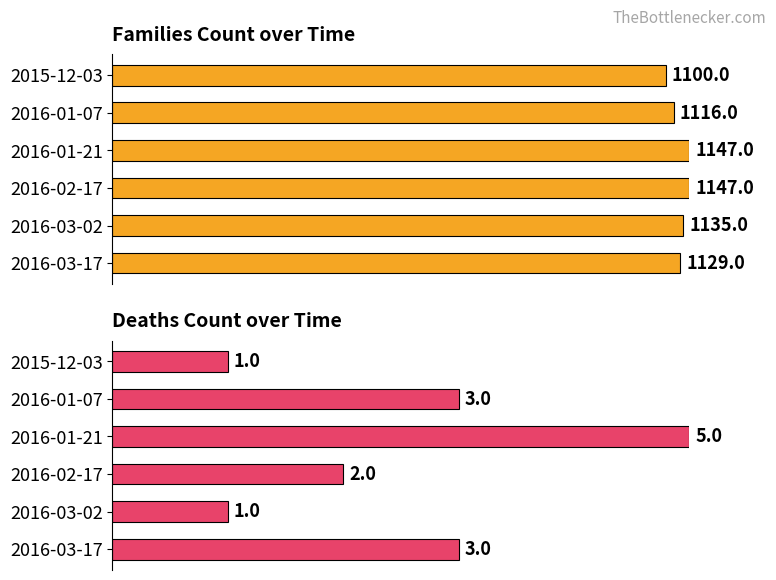

How many series are shown in this chart?

2